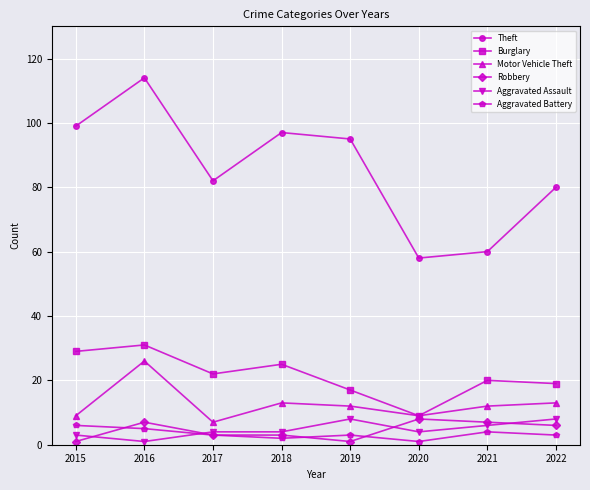

At which label does Motor Vehicle Theft first exceed 12?

2016